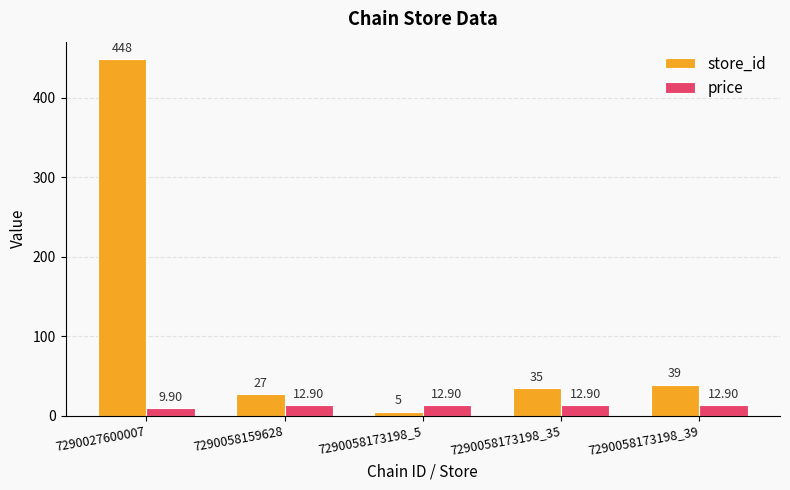

At which category does the chart reach its minimum across all series?

7290058173198_5